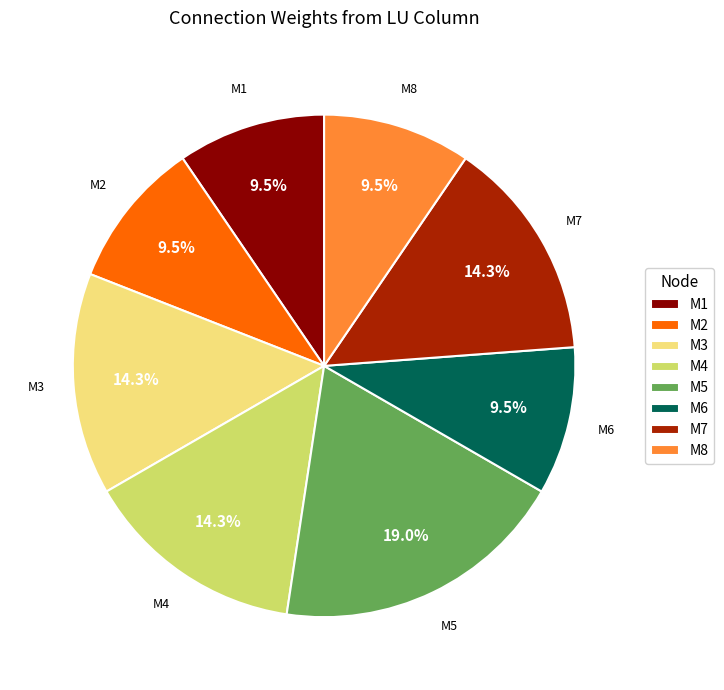

How many slices are in this pie chart?

8